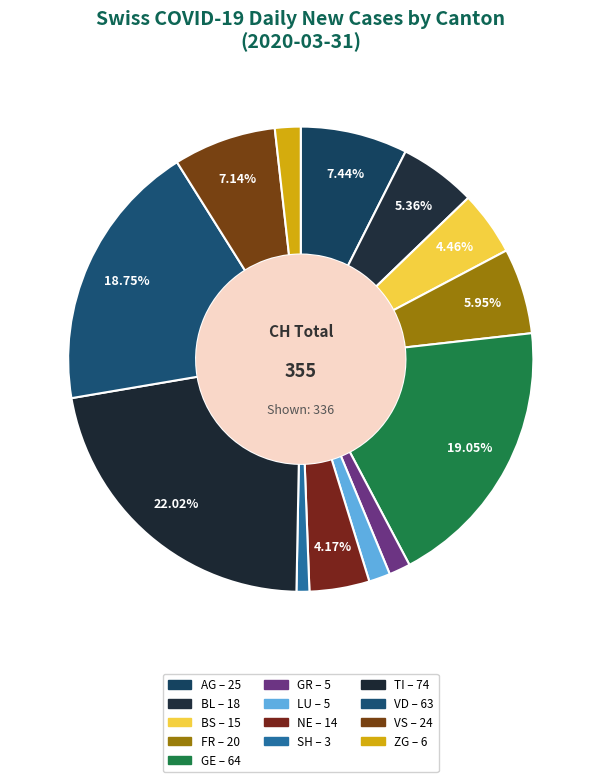

Count the number of slices in the pie.

13